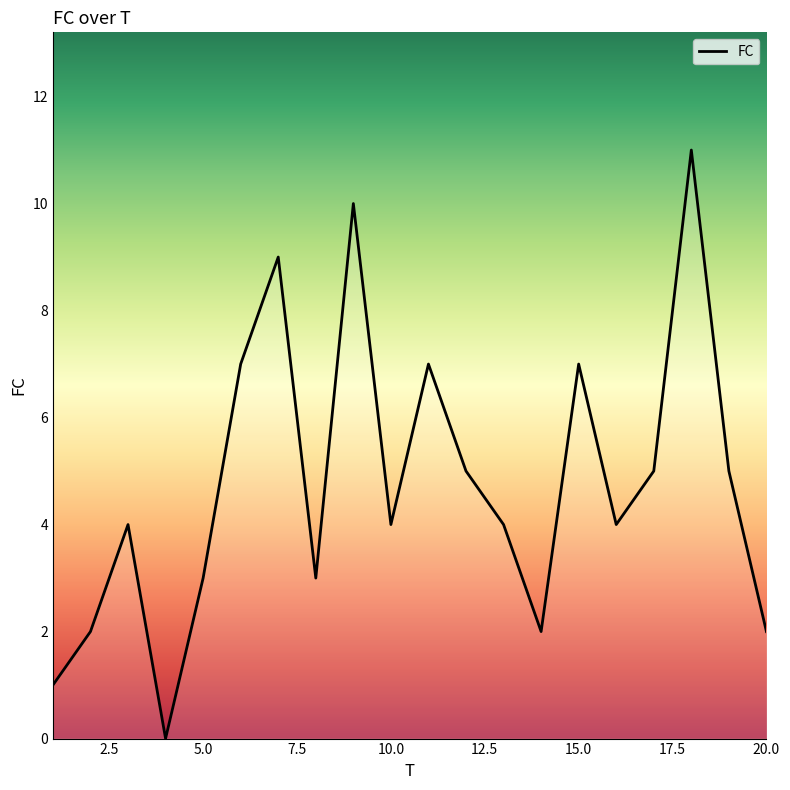

What is the maximum value shown in the chart?

11